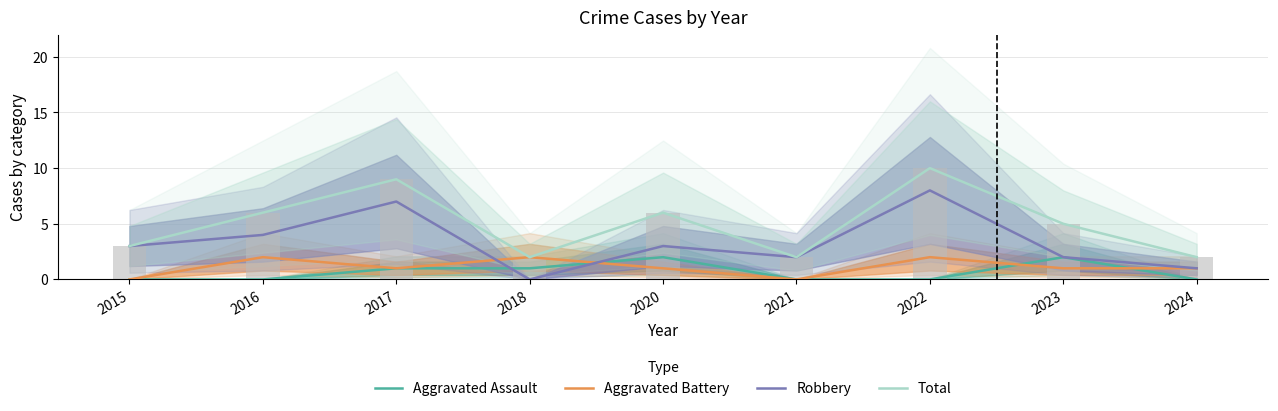

At which label does Aggravated Assault reach its minimum?

2015